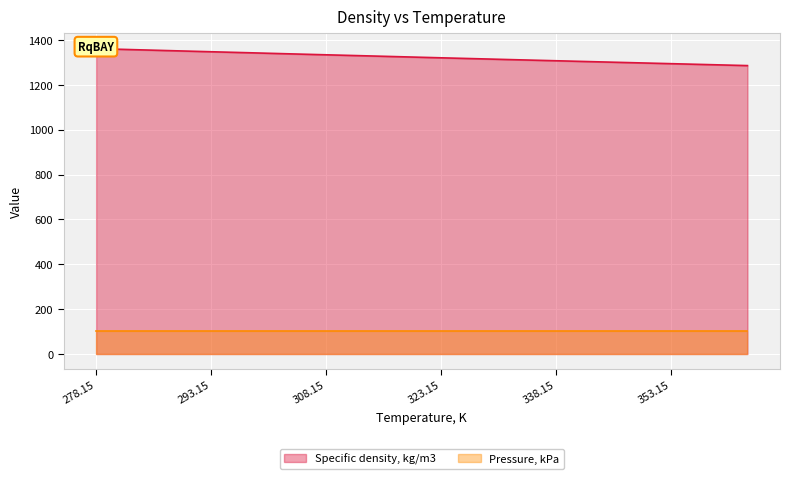

How many data points are above 1324?

9